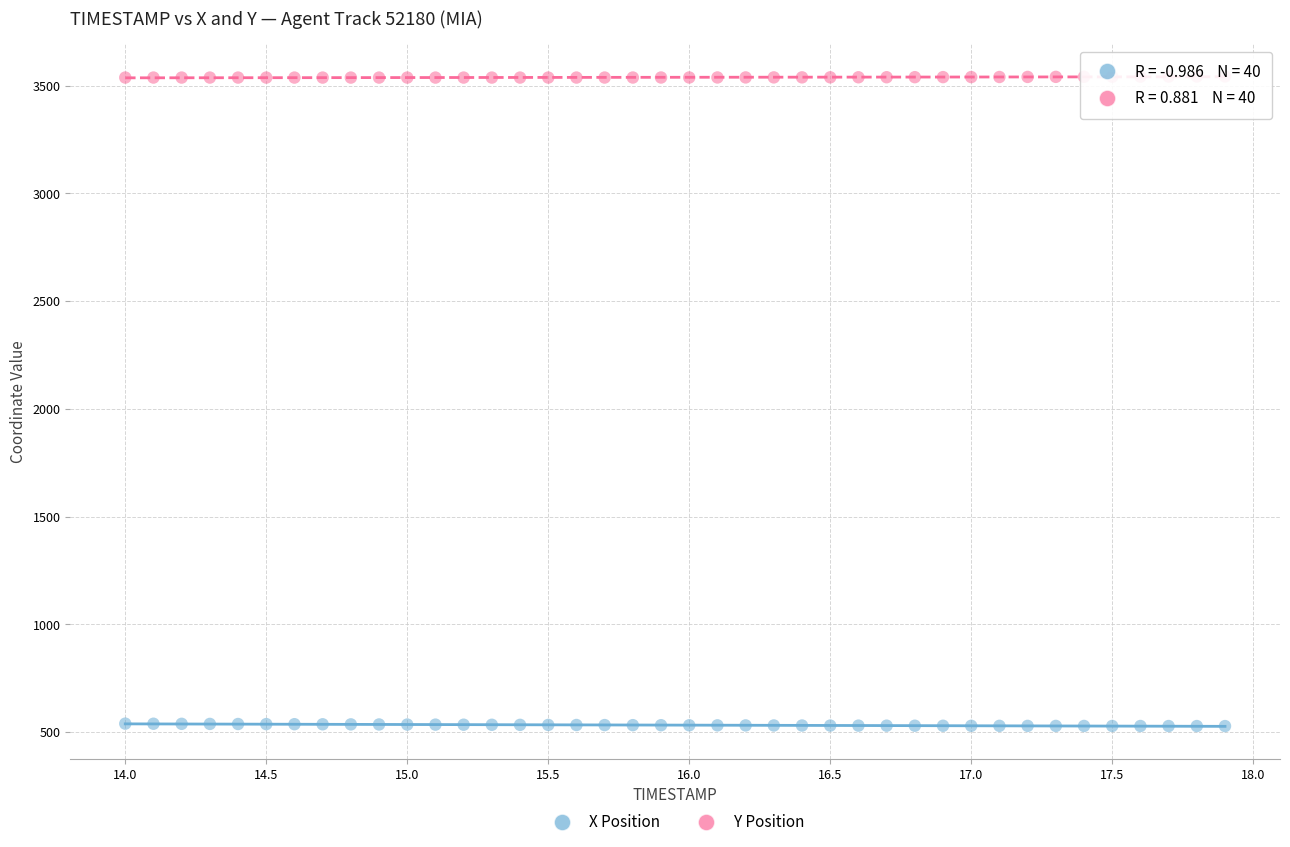

Which series reaches the minimum Y coordinate?

X Position